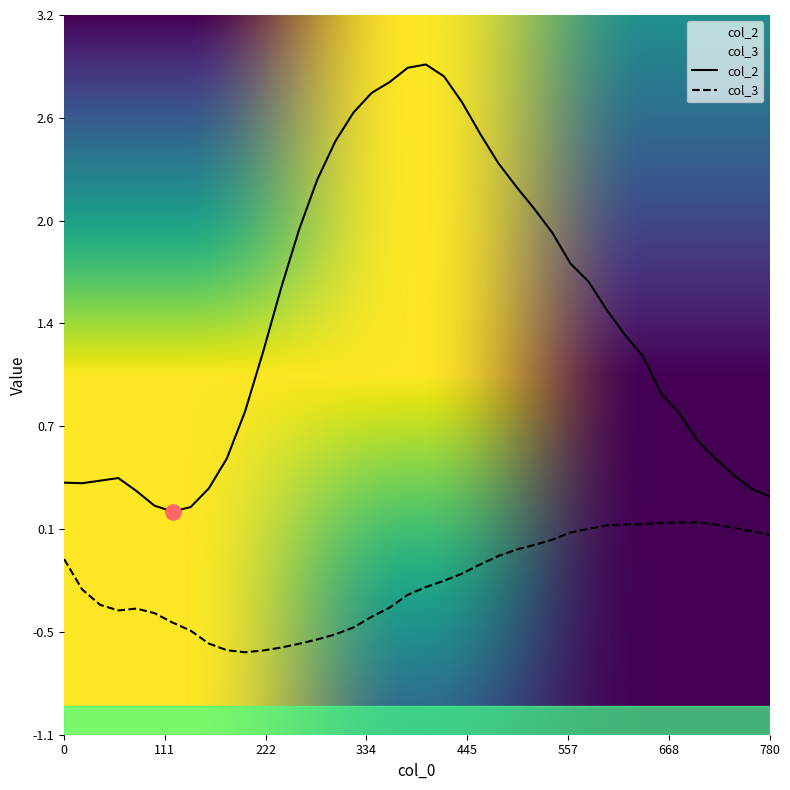

Which series has the largest total across all categories?

col_2